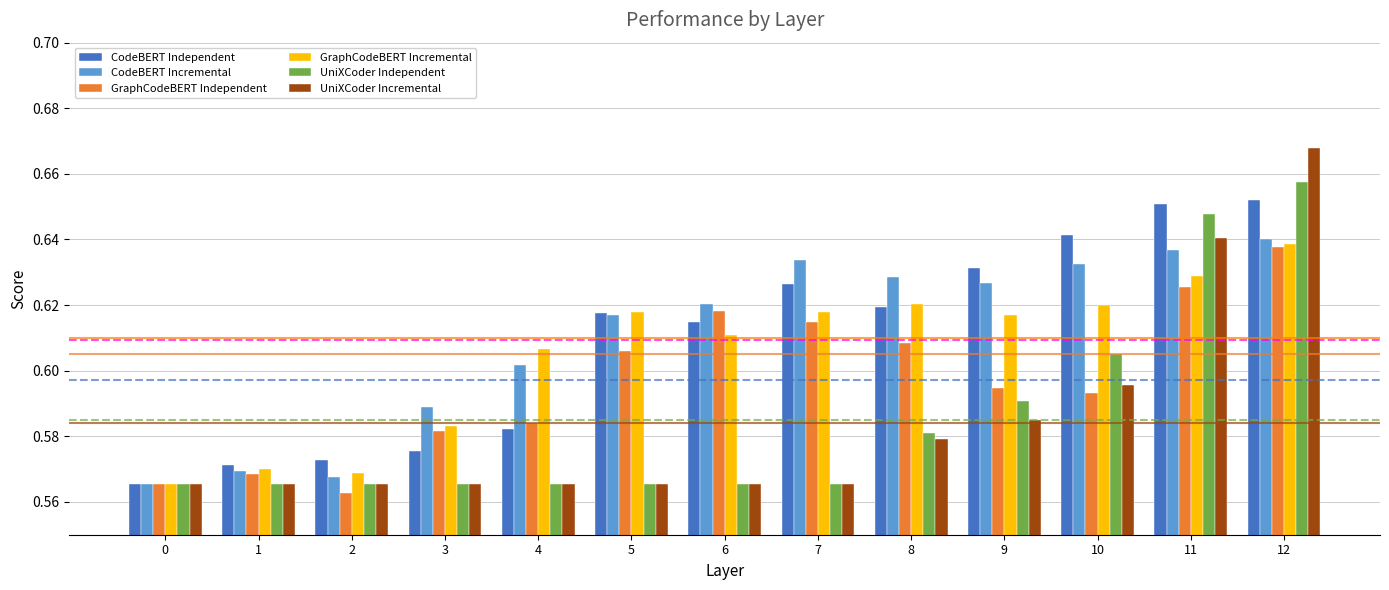

What is the difference between the highest and lowest values at 5?

0.1